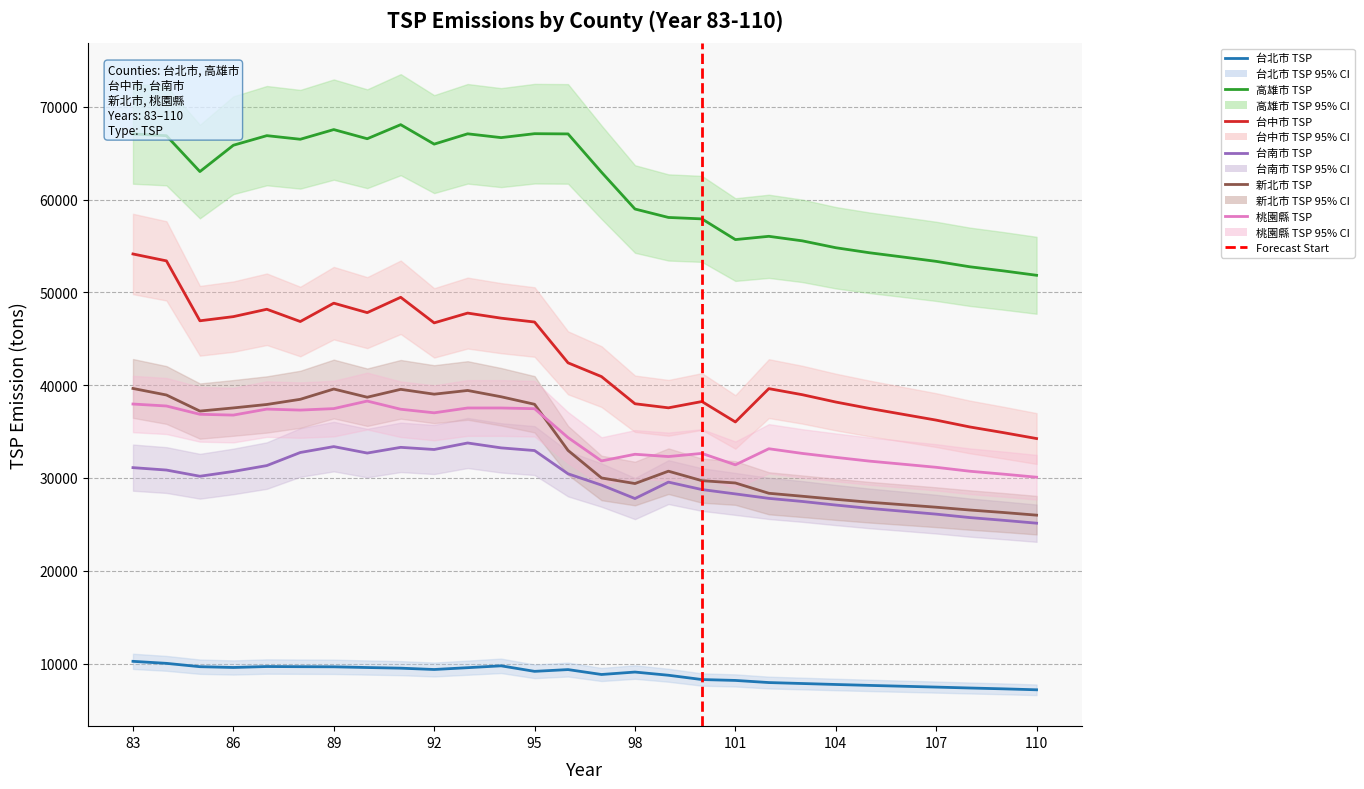

Which series has the largest total across all categories?

高雄市 TSP